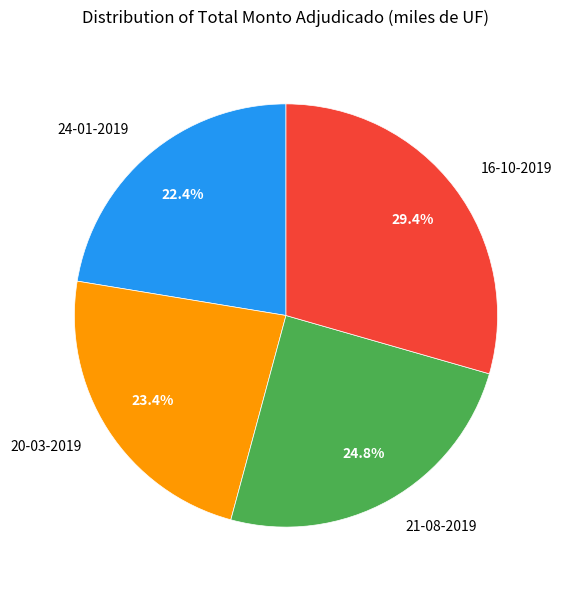

To the nearest percent, what is the average slice percentage?

25%